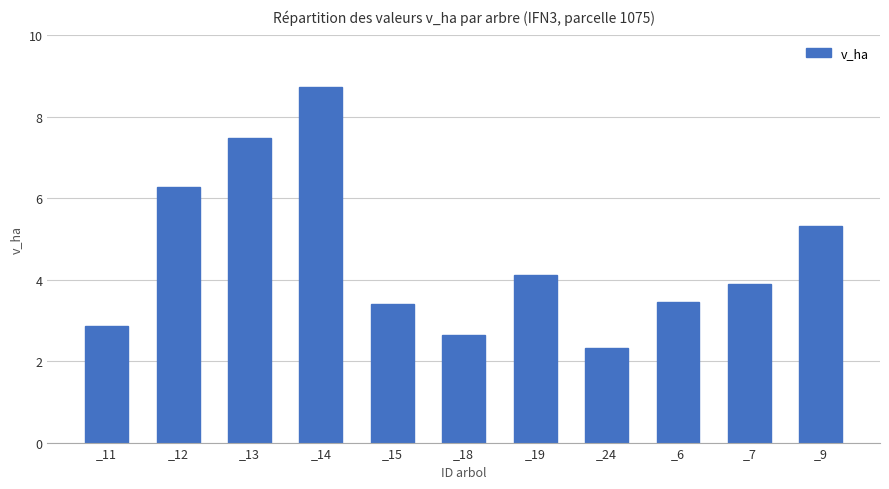

How many data points are less than 3?

3